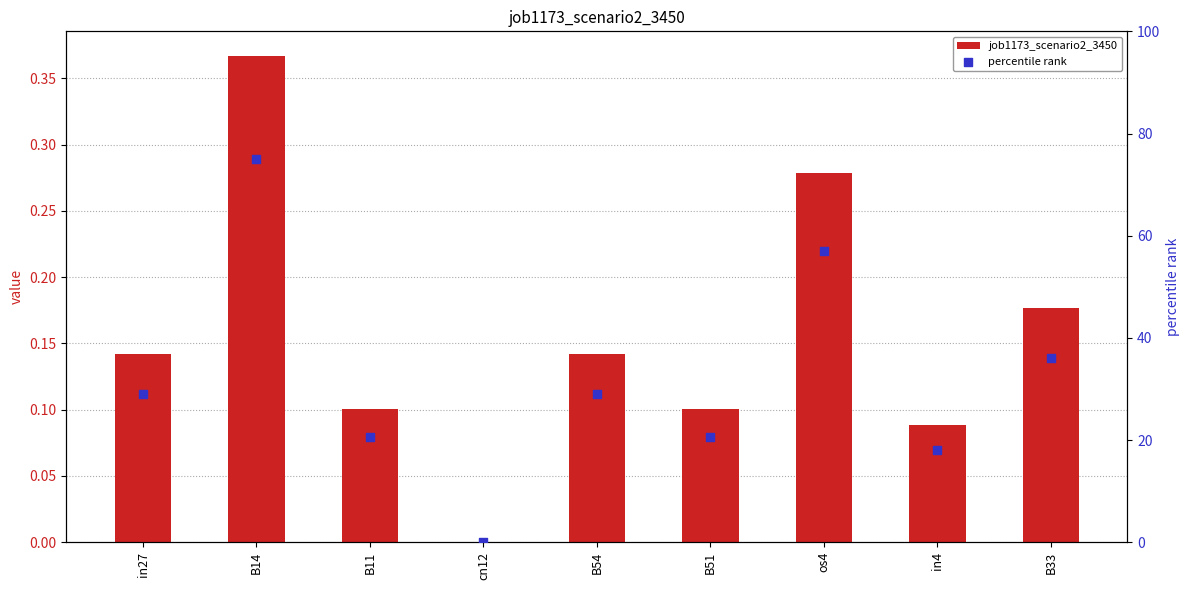

At how many categories does at least one series exceed 25?

5